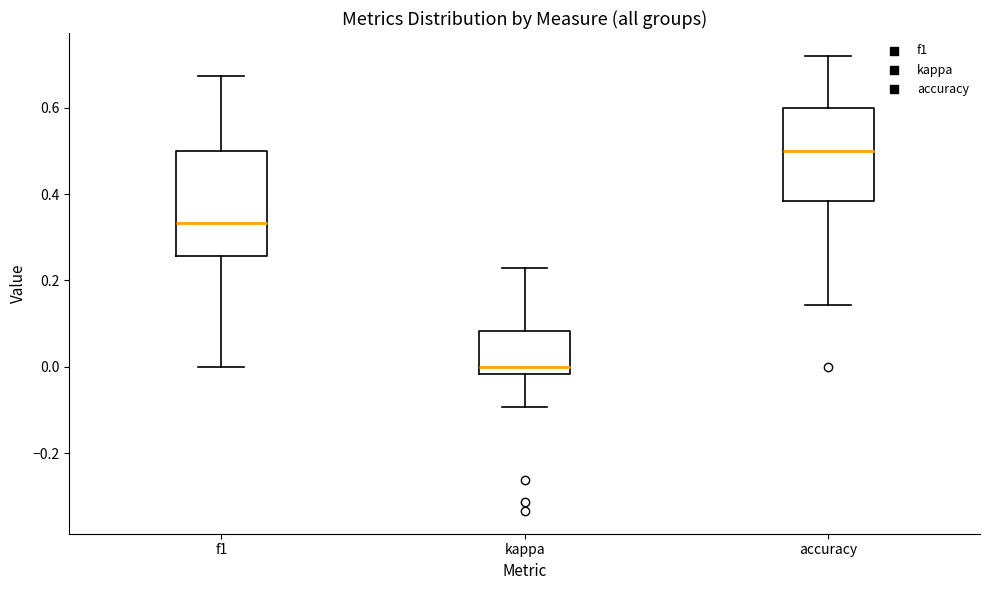

Reading left to right, transcribe this box plot: for each box, give where its median line is, the range the box spans, and where its two whiskers end, as read against the y-axis. The values are not printed on the chart, so give them approximately, as read against the axis.

f1: median 0.34, box 0.26 to 0.50, whiskers 0.00 to 0.68
kappa: median 0.00, box -0.02 to 0.08, whiskers -0.10 to 0.22
accuracy: median 0.50, box 0.38 to 0.60, whiskers 0.14 to 0.72